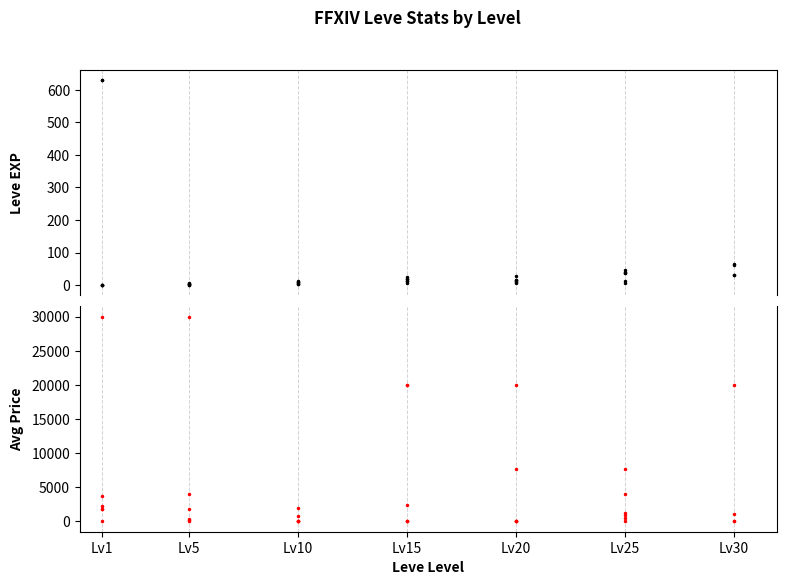

Which series has the widest spread of values?

Avg Price